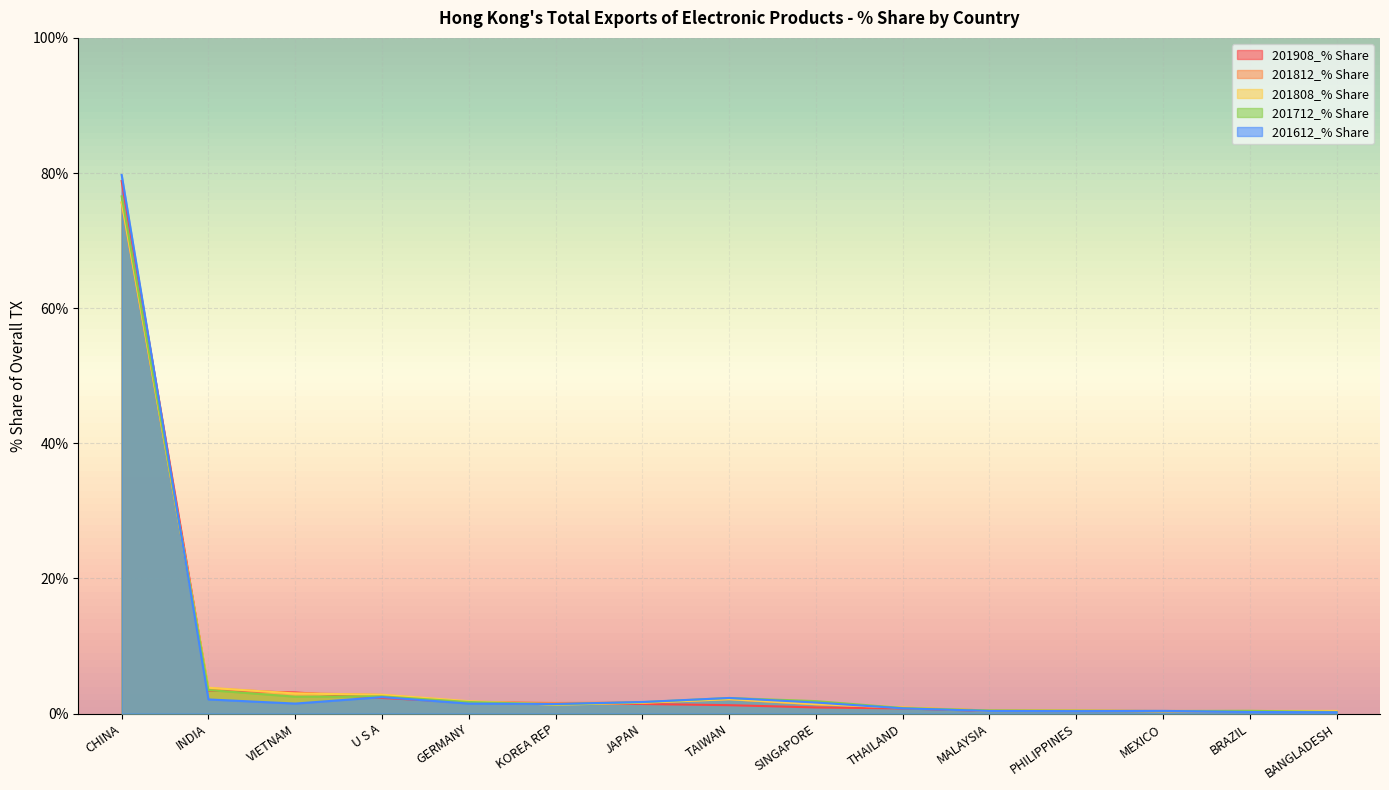

How many lines are shown in the chart?

5